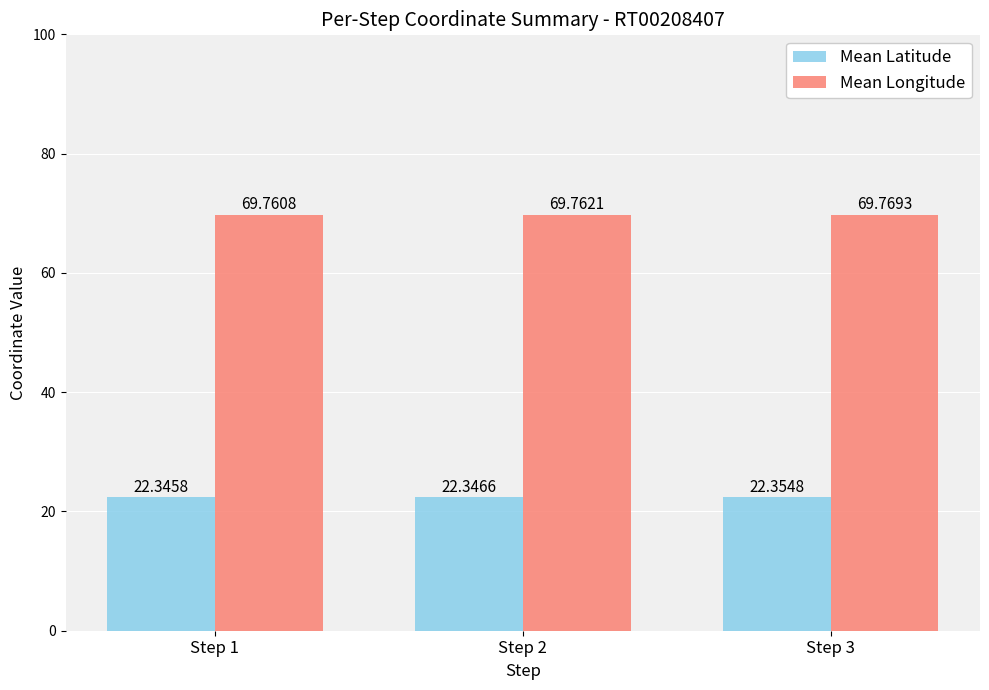

What are all the series names shown in the legend?

Mean Latitude, Mean Longitude